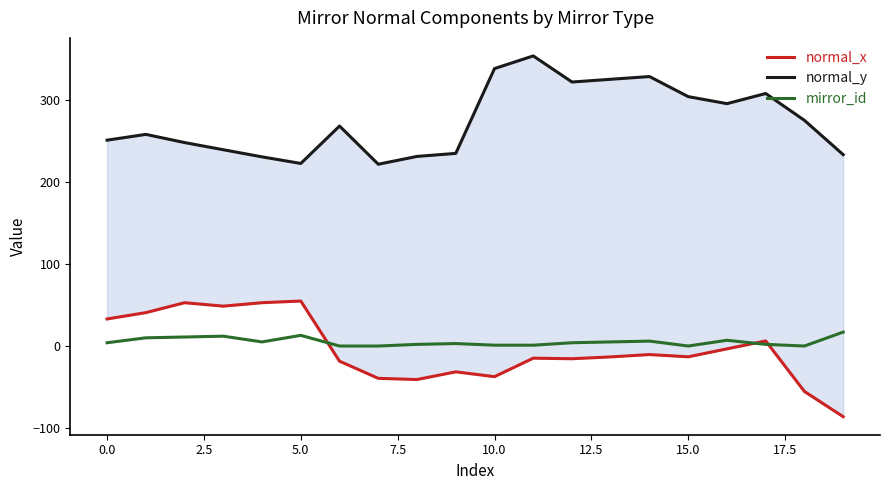

True or false: normal_x has more than 2 interior local peaks.

True